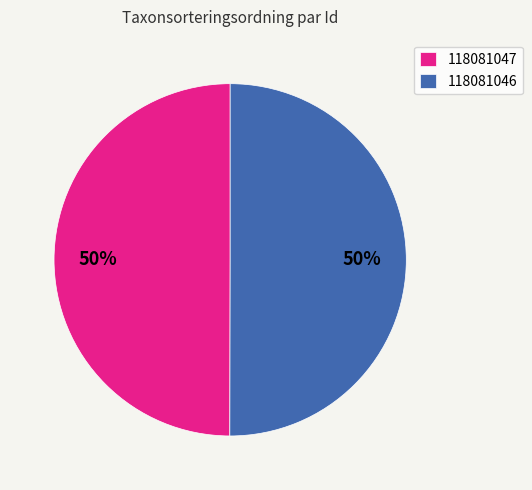

The 118081046 slice represents 64% of the pie. True or false?

False